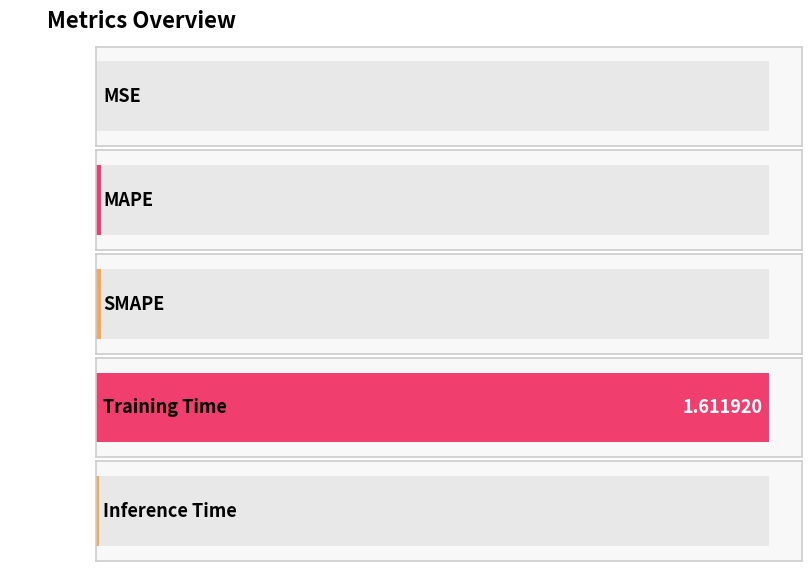

What is the sum of all values?

1.6